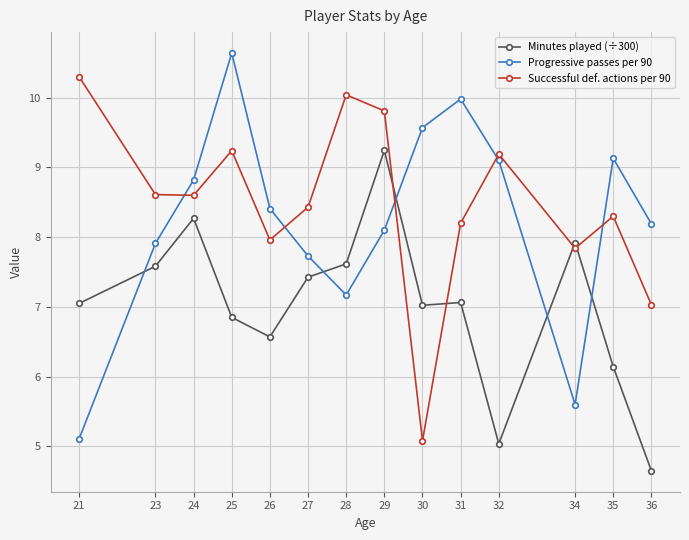

Where does the Successful def. actions per 90 series first go above 8?

21